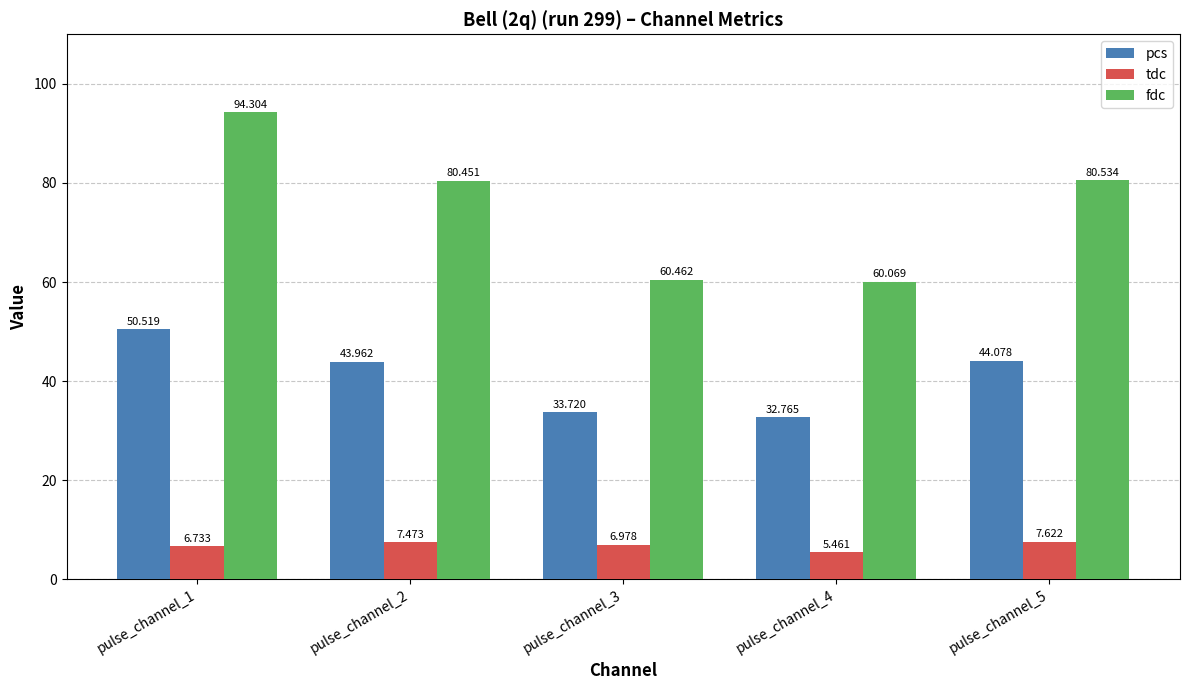

What are all the series names shown in the legend?

pcs, tdc, fdc